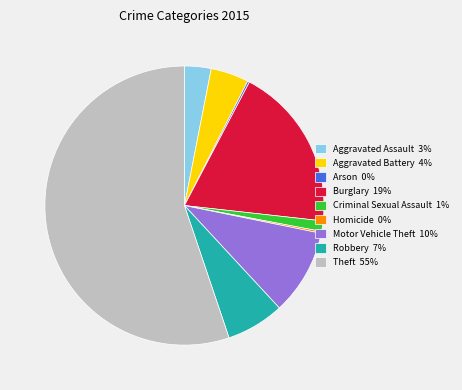

What is the ratio of the value at Criminal Sexual Assault to the value at Aggravated Battery?

0.3